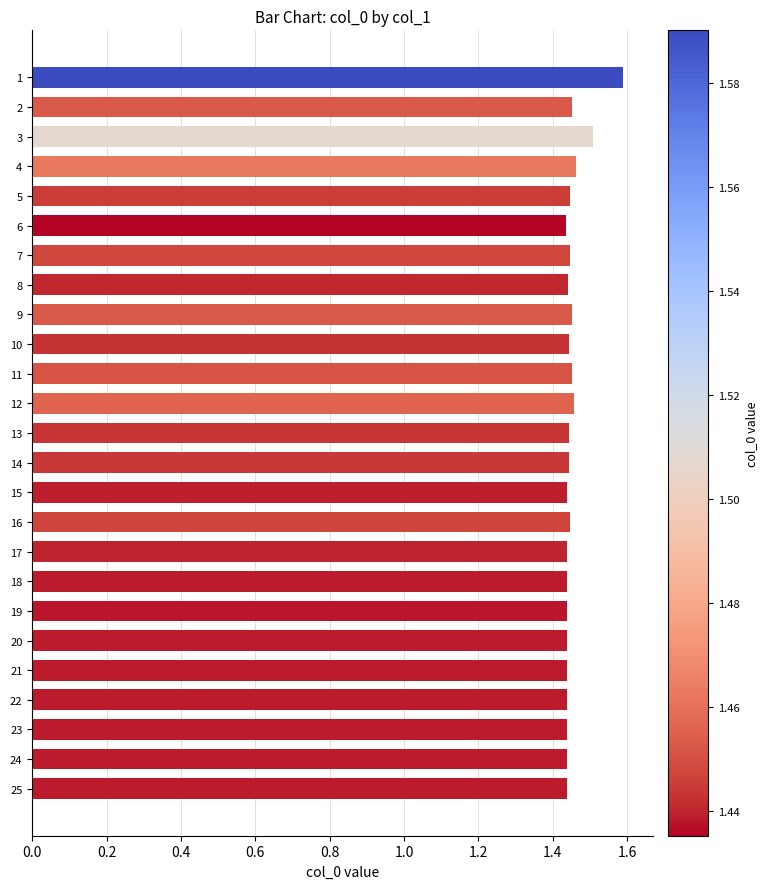

Approximately how many times larger is the value at 18 compared to 17?

1.0